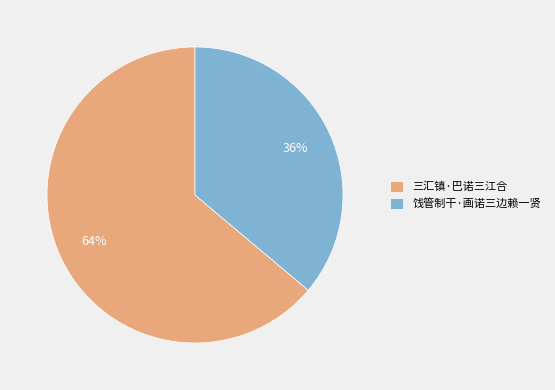

Rank the categories by value from highest to lowest.

三汇镇·巴诺三江合, 饯管制干·画诺三边赖一贤